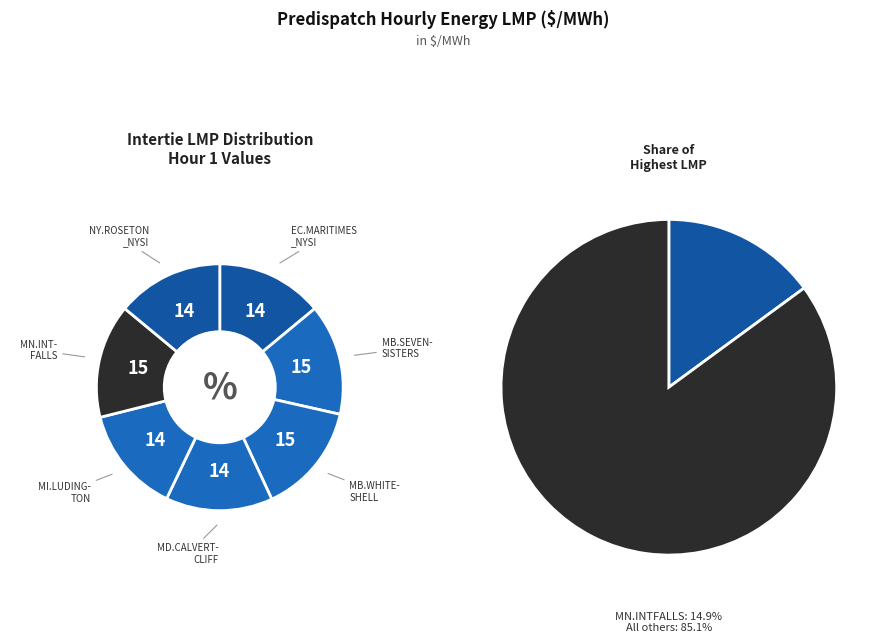

How many slices are in this pie chart?

7